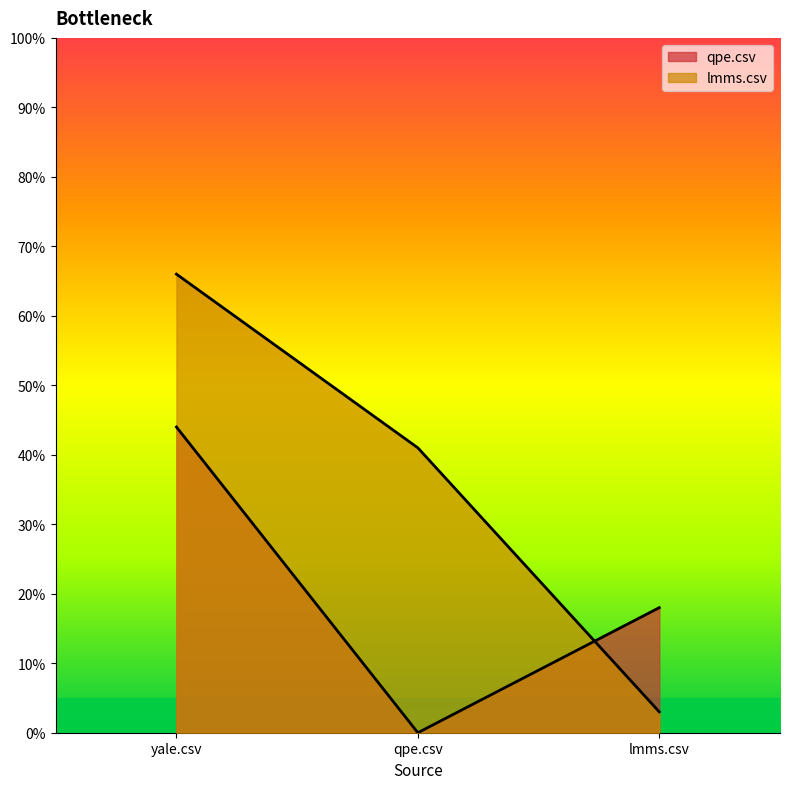

What is the label of the 3rd point from the right?

yale.csv